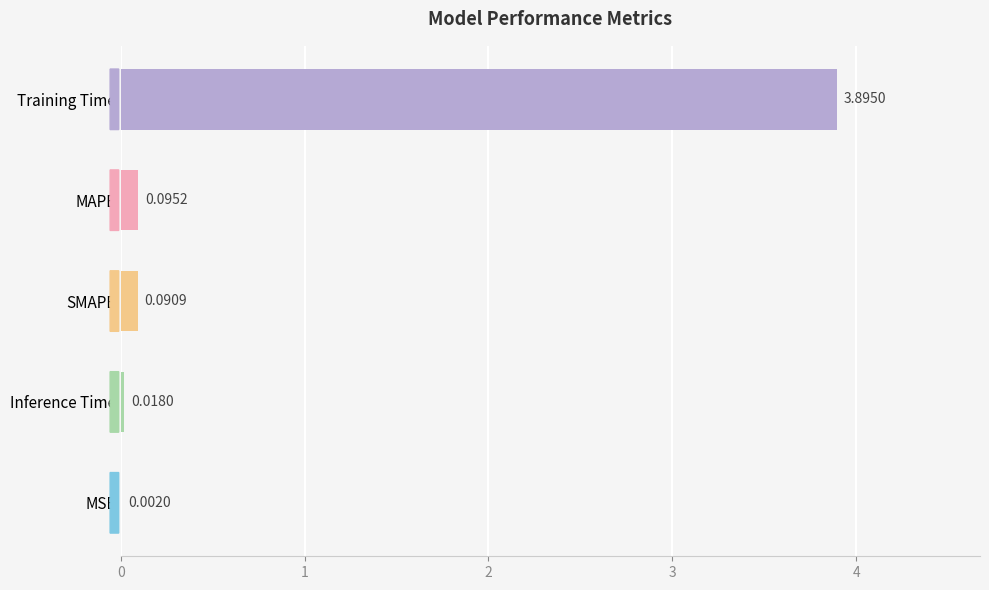

How many distinct data groups are displayed?

1